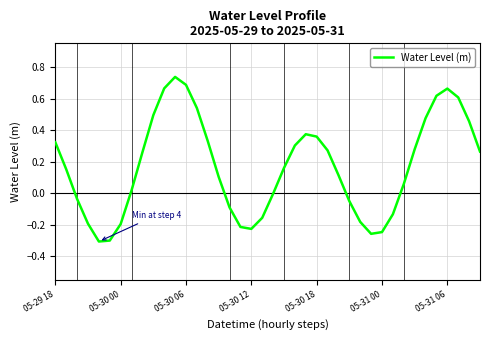

What is the difference between the maximum and minimum values?

1.0